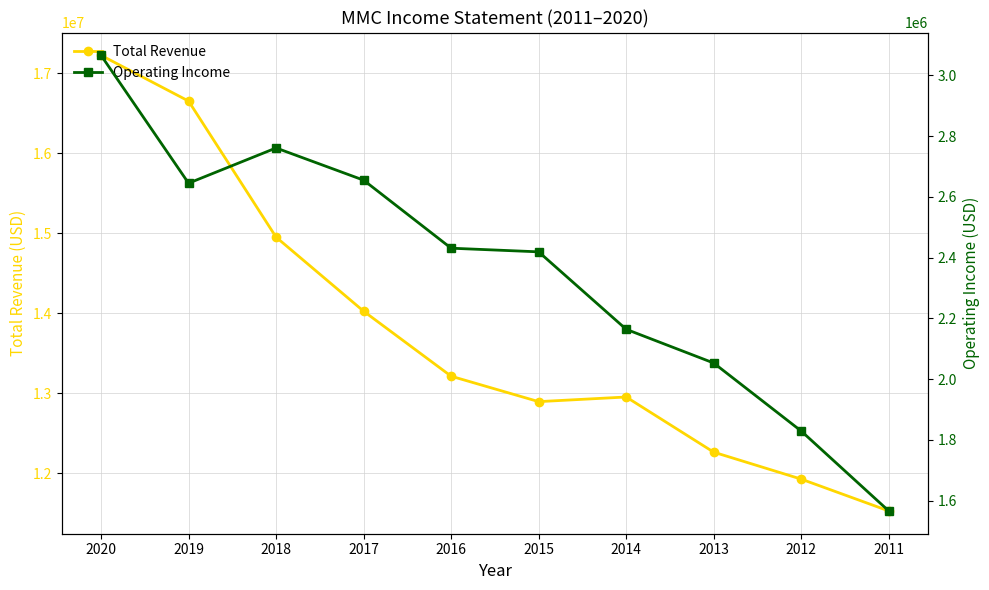

True or false: Operating Income and Total Revenue cross at least once.

False